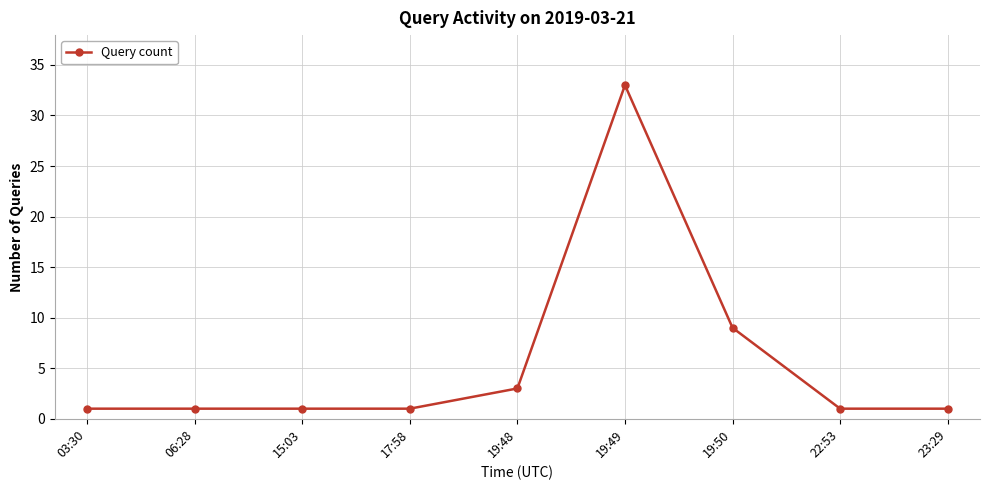

The value at 06:28 is 1. True or false?

True